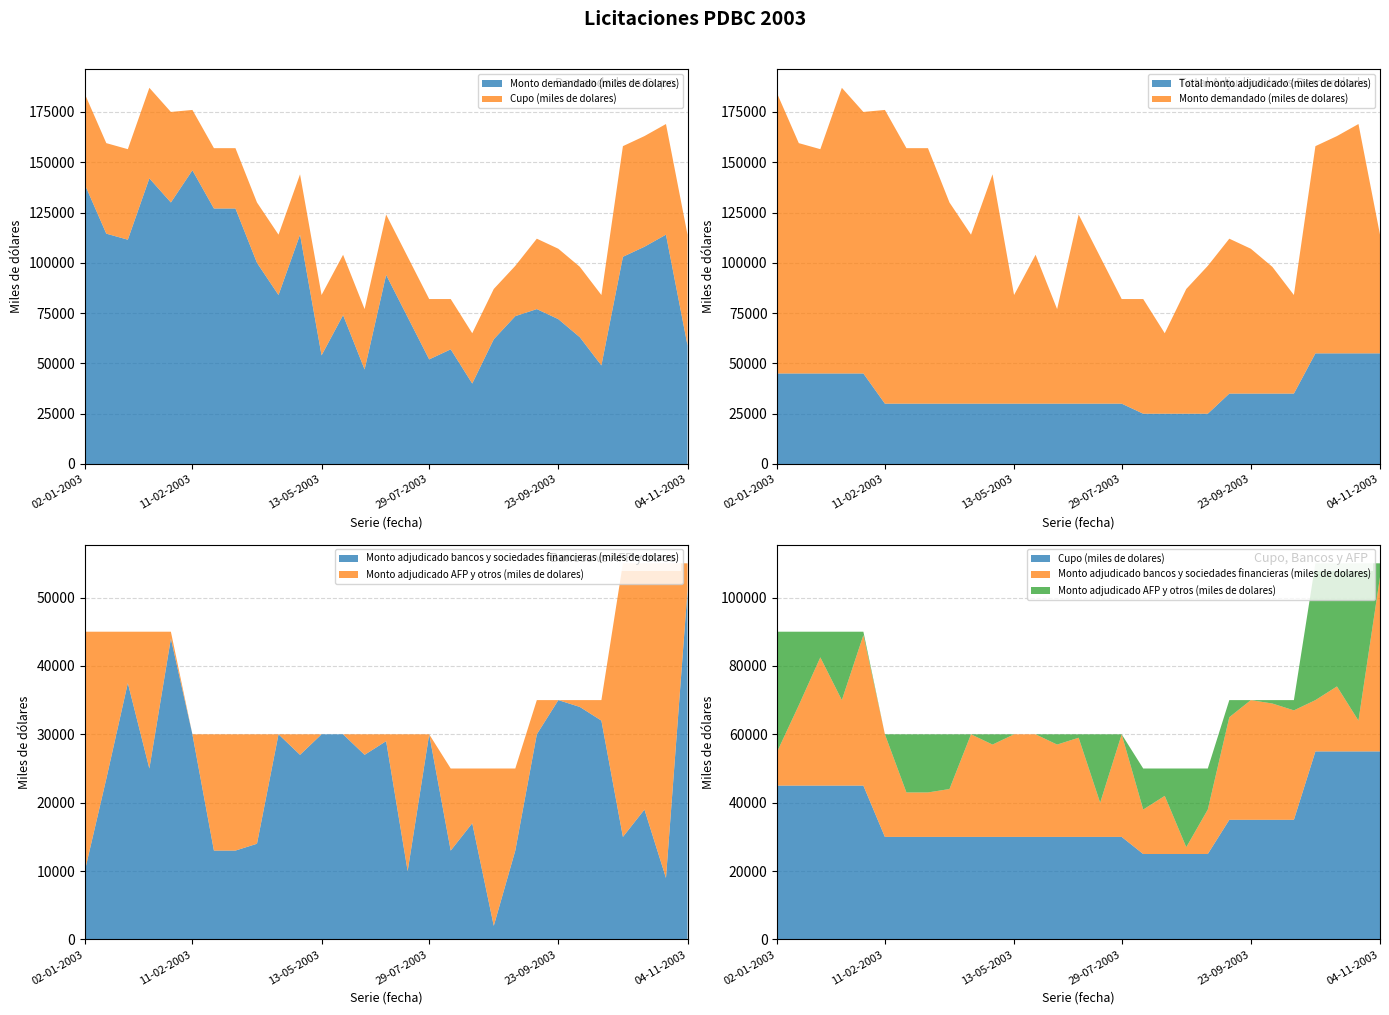

Reading left to right, list all the values displayed in this chart.

Monto demandado (miles de dolares): 02-01-2003=139000	14-01-2003=114500	21-01-2003=111500	28-01-2003=142000	04-02-2003=130000	11-02-2003=146000	18-02-2003=127000	18-03-2003=127000	01-04-2003=100000	15-04-2003=84000	06-05-2003=114000	13-05-2003=54000	27-05-2003=74000	10-06-2003=47000	24-06-2003=94000	15-07-2003=73000	29-07-2003=52000	12-08-2003=57000	19-08-2003=40000	26-08-2003=62000	02-09-2003=73500	09-09-2003=77000	23-09-2003=72000	30-09-2003=63000	07-10-2003=49000	14-10-2003=103000	21-10-2003=108000	28-10-2003=114000	04-11-2003=59000
Cupo (miles de dolares): 02-01-2003=45000	14-01-2003=45000	21-01-2003=45000	28-01-2003=45000	04-02-2003=45000	11-02-2003=30000	18-02-2003=30000	18-03-2003=30000	01-04-2003=30000	15-04-2003=30000	06-05-2003=30000	13-05-2003=30000	27-05-2003=30000	10-06-2003=30000	24-06-2003=30000	15-07-2003=30000	29-07-2003=30000	12-08-2003=25000	19-08-2003=25000	26-08-2003=25000	02-09-2003=25000	09-09-2003=35000	23-09-2003=35000	30-09-2003=35000	07-10-2003=35000	14-10-2003=55000	21-10-2003=55000	28-10-2003=55000	04-11-2003=55000
Total monto adjudicado (miles de dolares): 02-01-2003=45000	14-01-2003=45000	21-01-2003=45000	28-01-2003=45000	04-02-2003=45000	11-02-2003=30000	18-02-2003=30000	18-03-2003=30000	01-04-2003=30000	15-04-2003=30000	06-05-2003=30000	13-05-2003=30000	27-05-2003=30000	10-06-2003=30000	24-06-2003=30000	15-07-2003=30000	29-07-2003=30000	12-08-2003=25000	19-08-2003=25000	26-08-2003=25000	02-09-2003=25000	09-09-2003=35000	23-09-2003=35000	30-09-2003=35000	07-10-2003=35000	14-10-2003=55000	21-10-2003=55000	28-10-2003=55000	04-11-2003=55000
Monto adjudicado bancos y sociedades financieras (miles de dolares): 02-01-2003=10000	14-01-2003=23500	21-01-2003=37500	28-01-2003=25000	04-02-2003=44000	11-02-2003=30000	18-02-2003=13000	18-03-2003=13000	01-04-2003=14000	15-04-2003=30000	06-05-2003=27000	13-05-2003=30000	27-05-2003=30000	10-06-2003=27000	24-06-2003=29000	15-07-2003=10000	29-07-2003=30000	12-08-2003=13000	19-08-2003=17000	26-08-2003=2000	02-09-2003=13000	09-09-2003=30000	23-09-2003=35000	30-09-2003=34000	07-10-2003=32000	14-10-2003=15000	21-10-2003=19000	28-10-2003=9000	04-11-2003=51000
Monto adjudicado AFP y otros (miles de dolares): 02-01-2003=35000	14-01-2003=21500	21-01-2003=7500	28-01-2003=20000	04-02-2003=1000	11-02-2003=0	18-02-2003=17000	18-03-2003=17000	01-04-2003=16000	15-04-2003=0	06-05-2003=3000	13-05-2003=0	27-05-2003=0	10-06-2003=3000	24-06-2003=1000	15-07-2003=20000	29-07-2003=0	12-08-2003=12000	19-08-2003=8000	26-08-2003=23000	02-09-2003=12000	09-09-2003=5000	23-09-2003=0	30-09-2003=1000	07-10-2003=3000	14-10-2003=40000	21-10-2003=36000	28-10-2003=46000	04-11-2003=4000